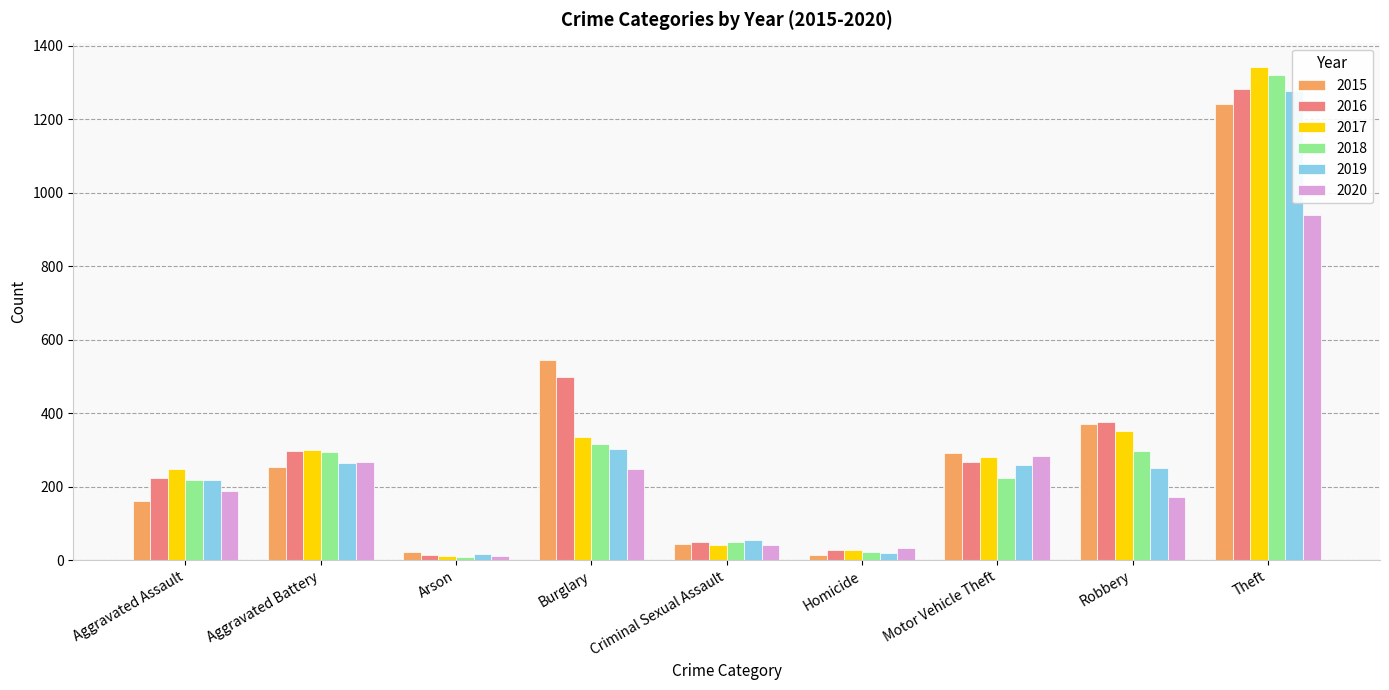

Between Aggravated Battery and Homicide, which series saw the biggest shift?

2017